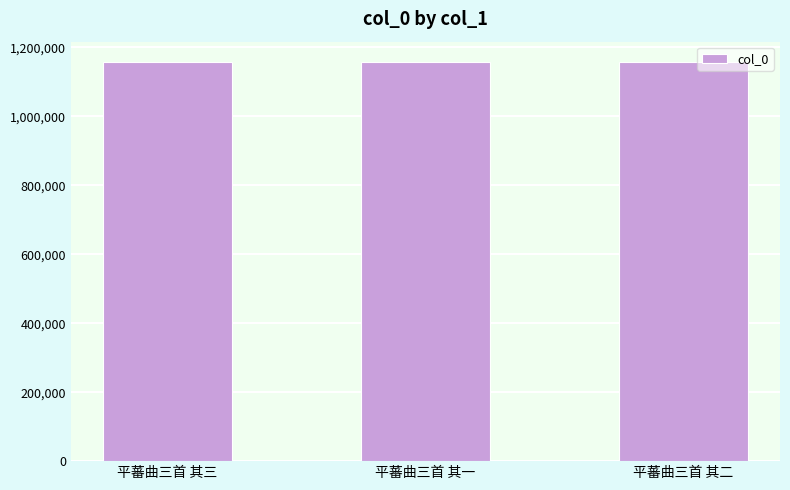

What is the label of the 2nd bar from the right?

平蕃曲三首 其一